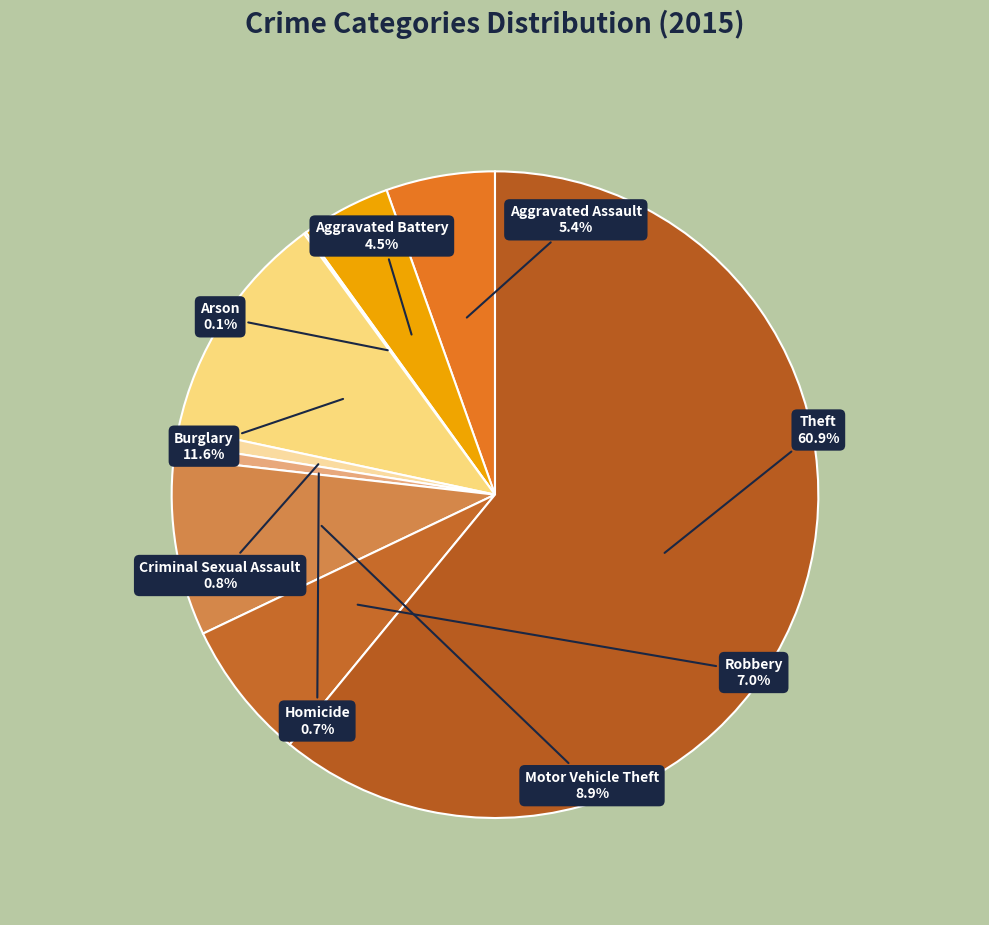

How many segments does this pie chart have?

9